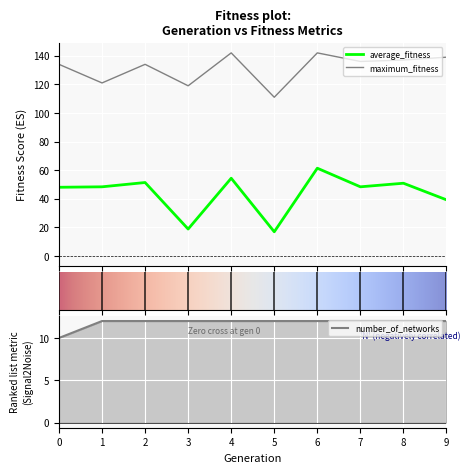

How many lines are shown in the chart?

3